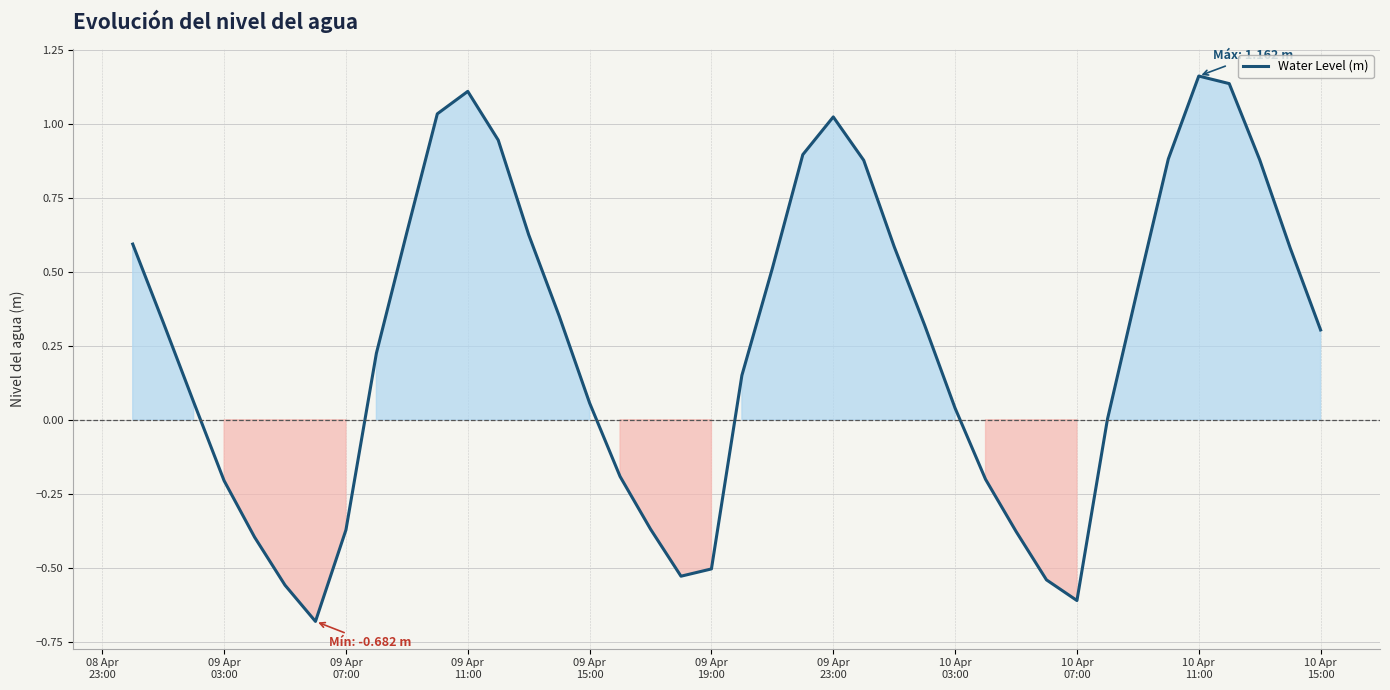

What is the difference between the maximum and minimum values?

1.8